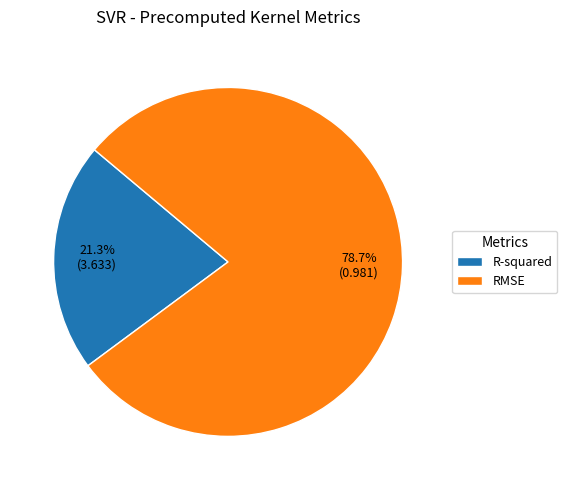

Which slice is the smallest?

R-squared